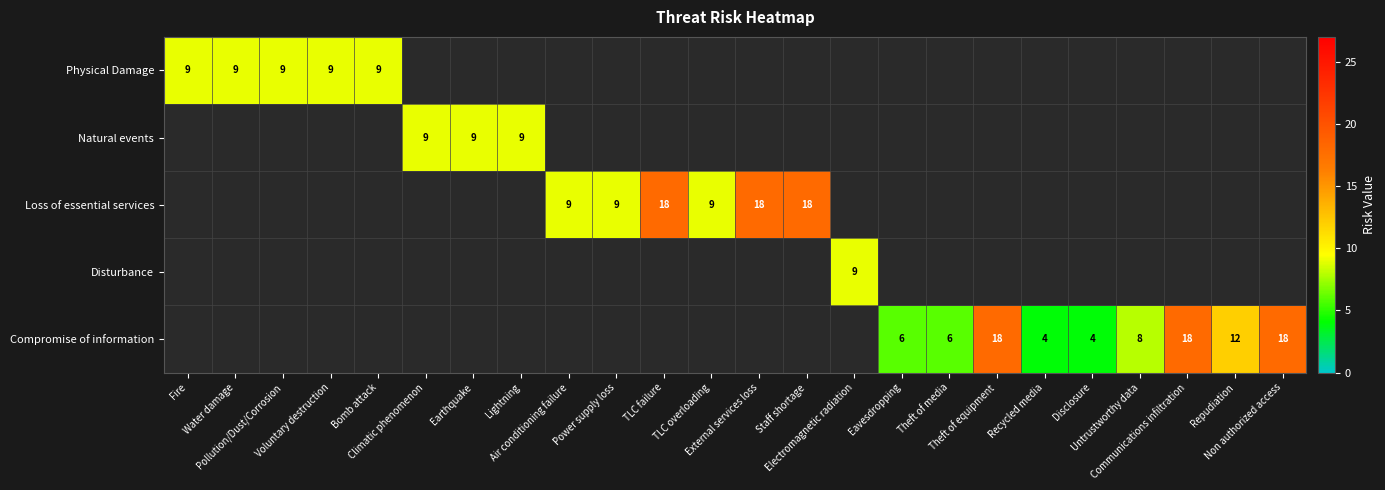

The value of Compromise of information at Theft of media is 8. True or false?

False